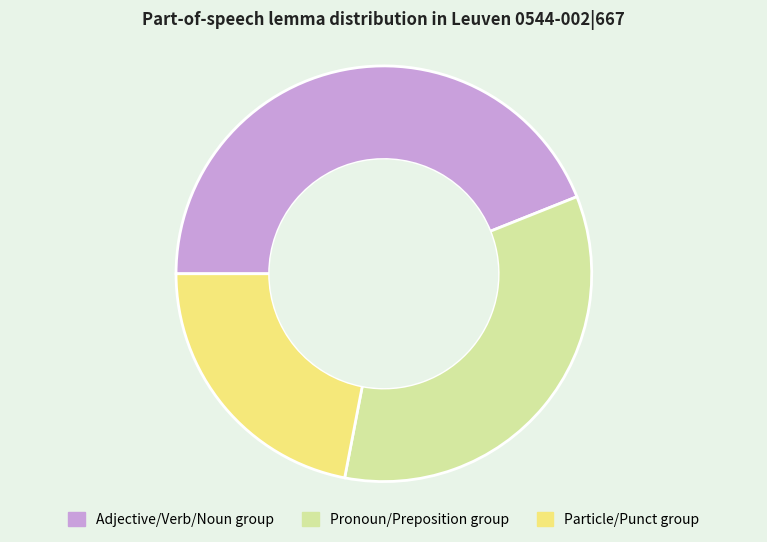

Does Pronoun/Preposition group represent more than half of the total?

No